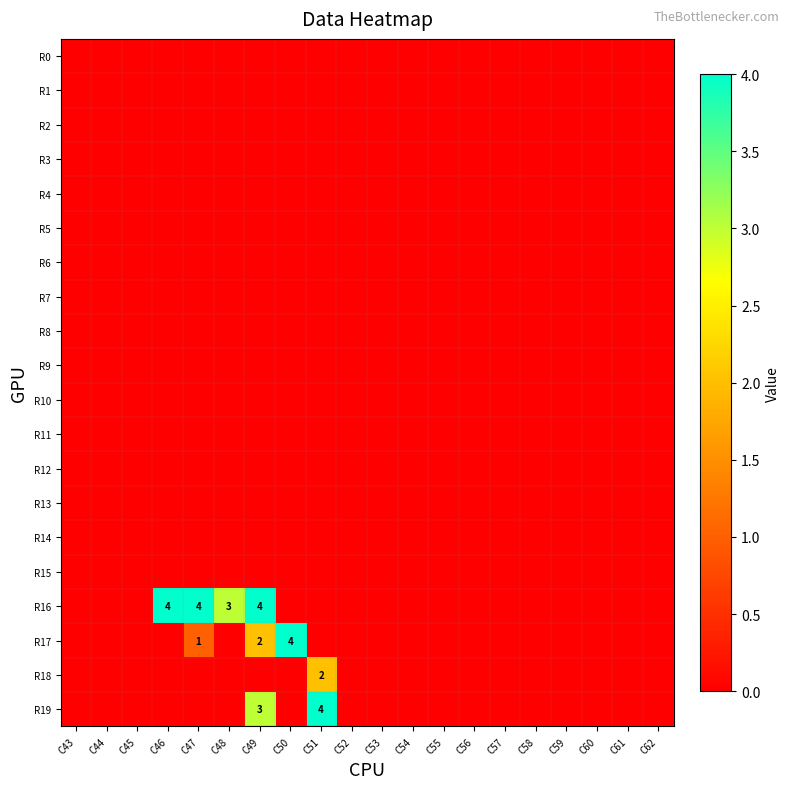

Count the number of data series in this chart.

20